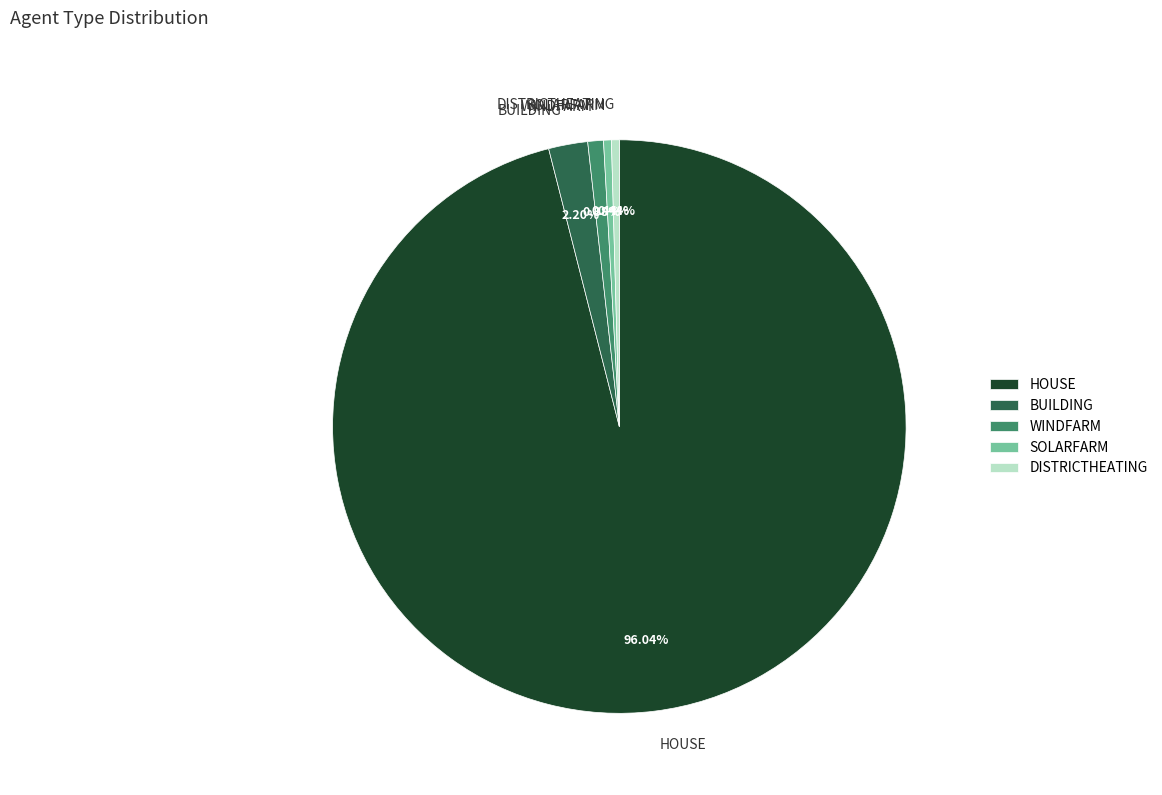

What is the majority slice?

HOUSE